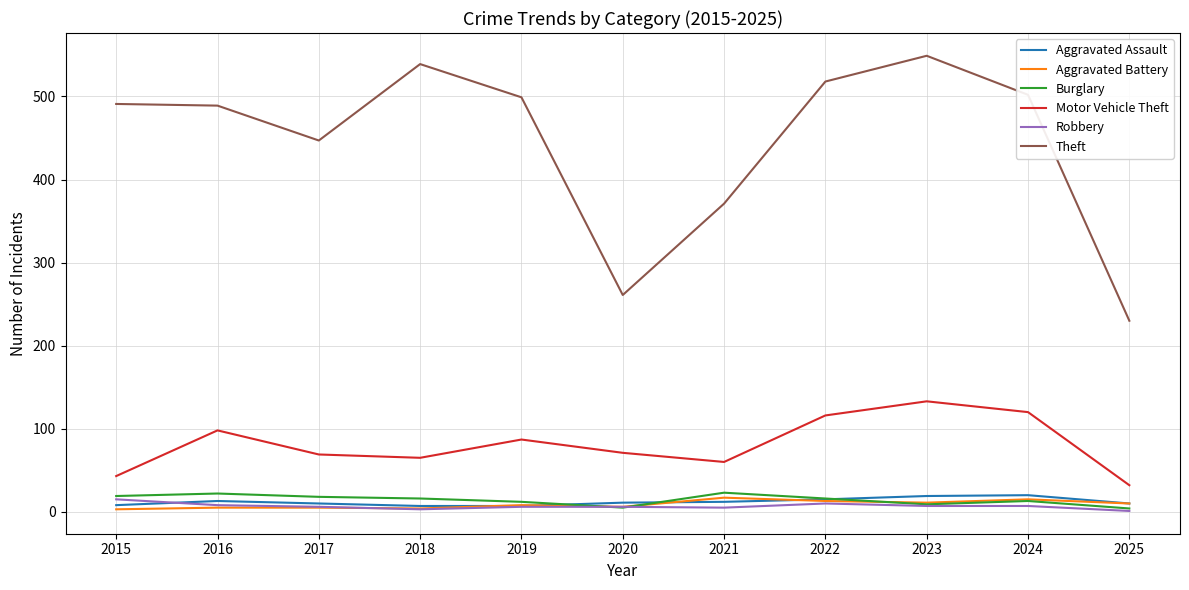

Which series has the largest total across all categories?

Theft